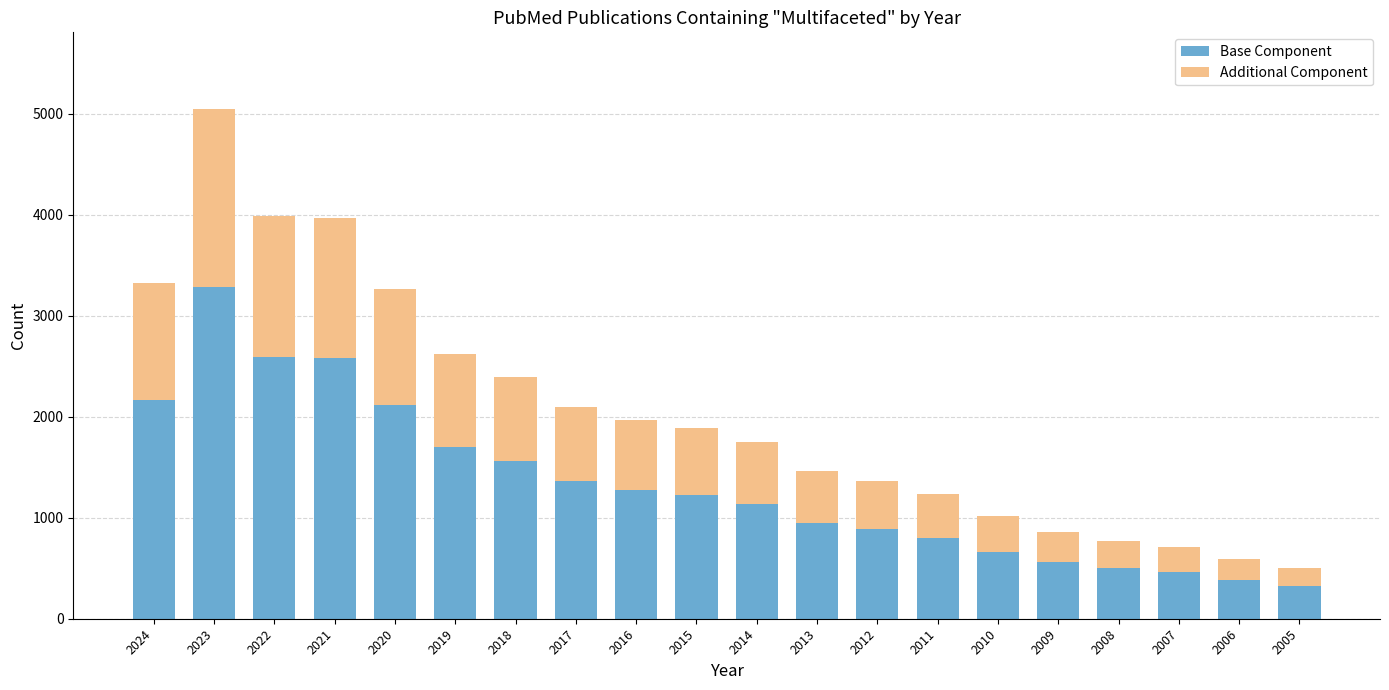

How many bars are there in total?

20